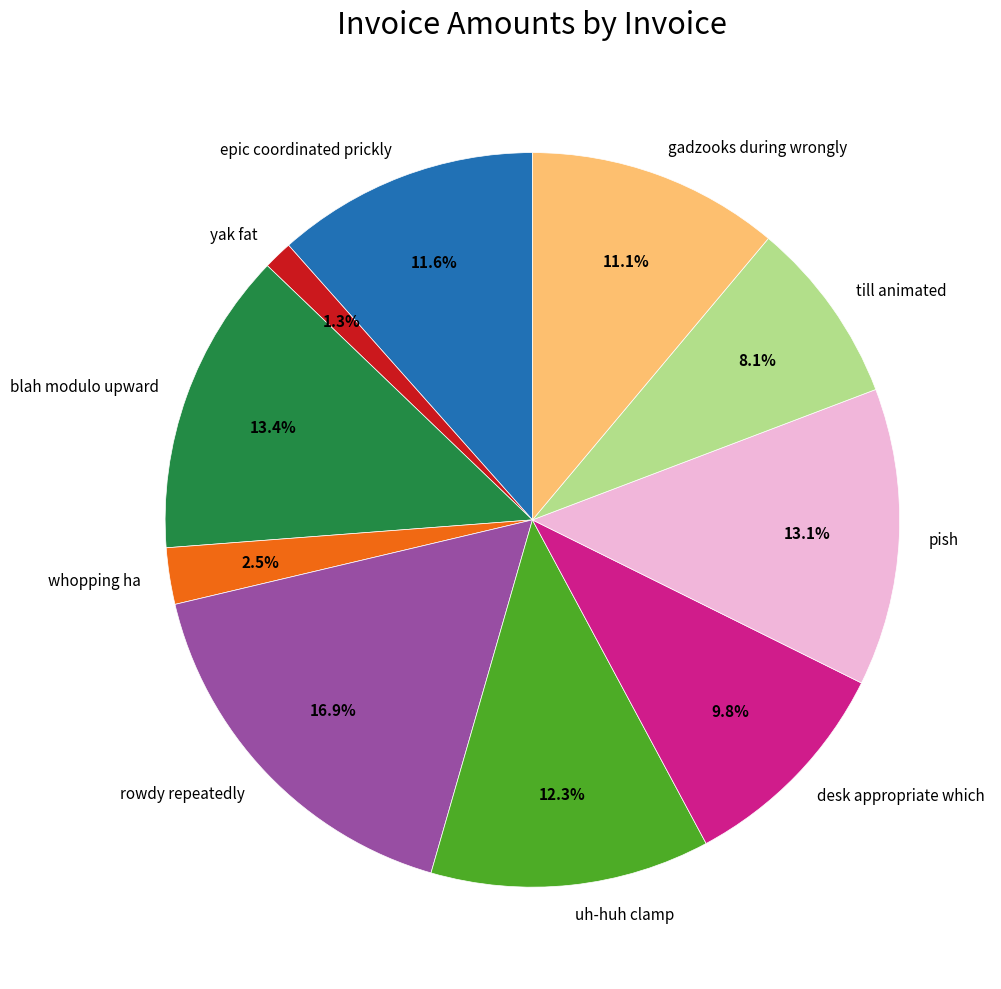

To the nearest percent, what is the average slice percentage?

10%